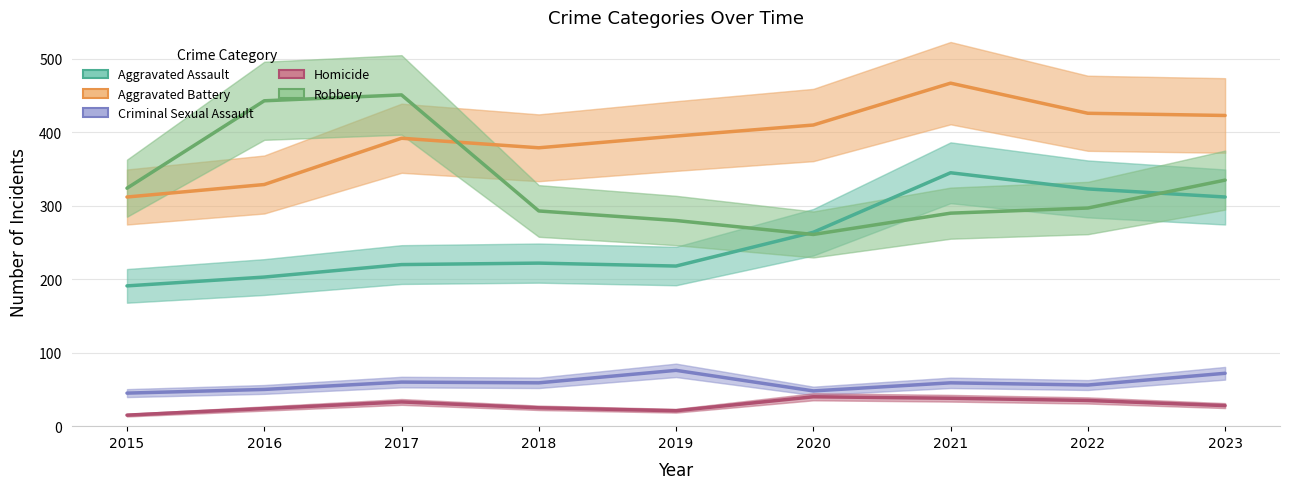

How many series are shown in this chart?

5